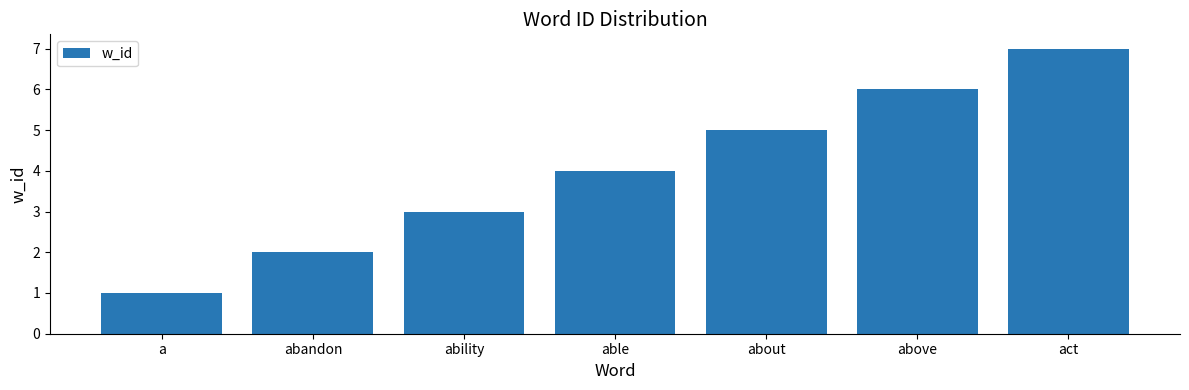

What is the difference between the maximum and second lowest values?

5